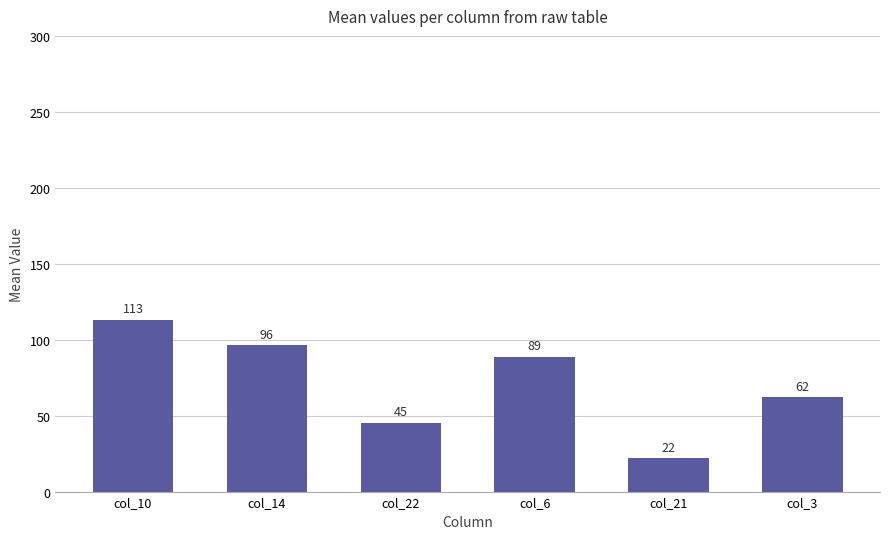

What is the label of the 3rd bar from the right?

col_6